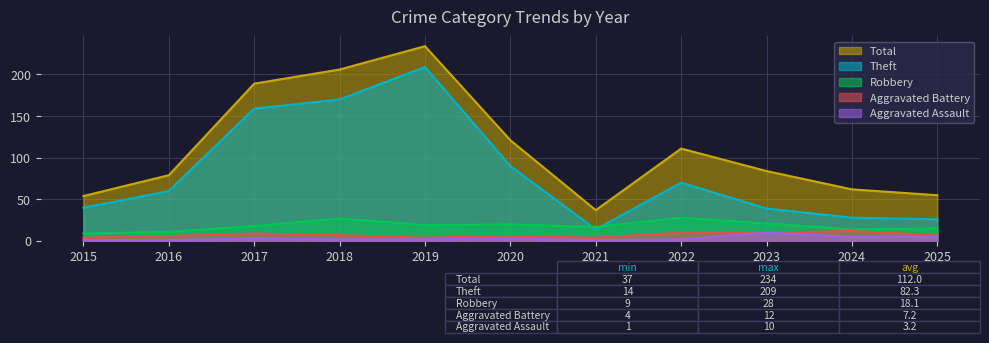

In Aggravated Assault, how many points are lower than both neighbors (excluding endpoints)?

1